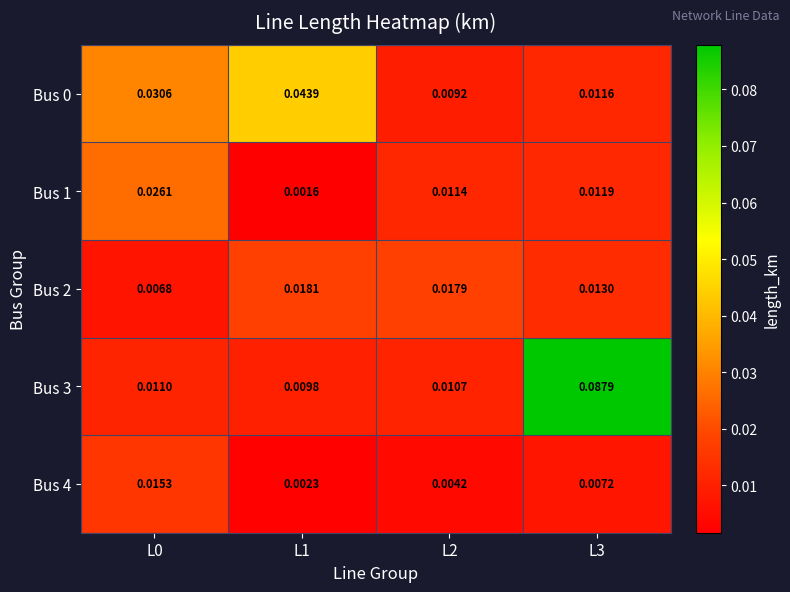

Is the value of Bus 4 at L3 greater than the value of Bus 0 at L1?

No